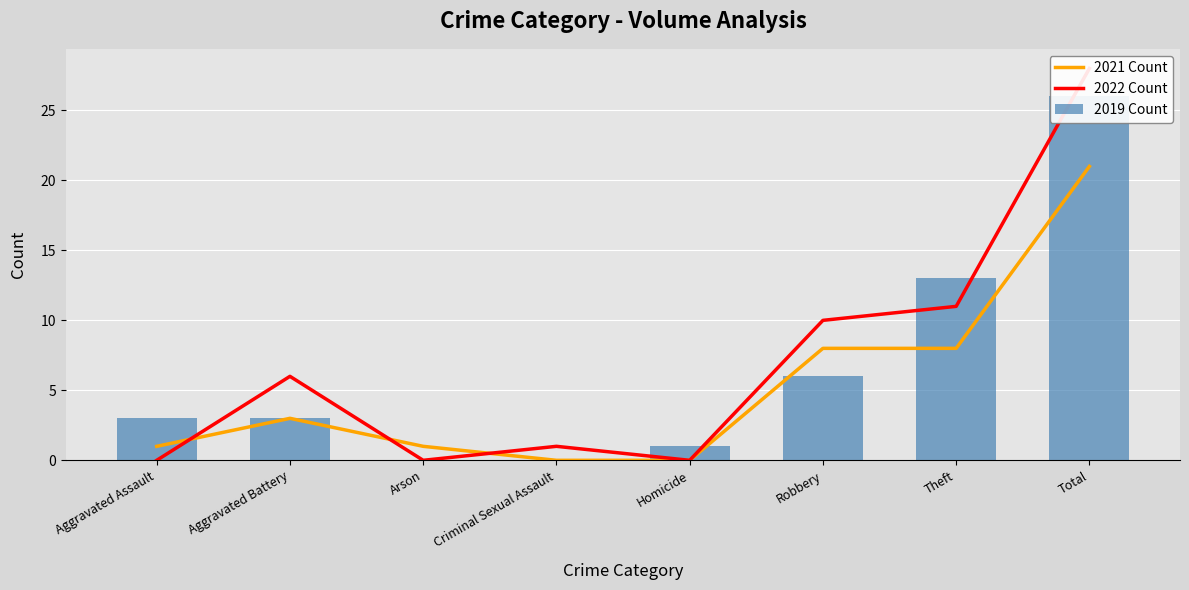

What is the sum of all 2019 Count values?

52